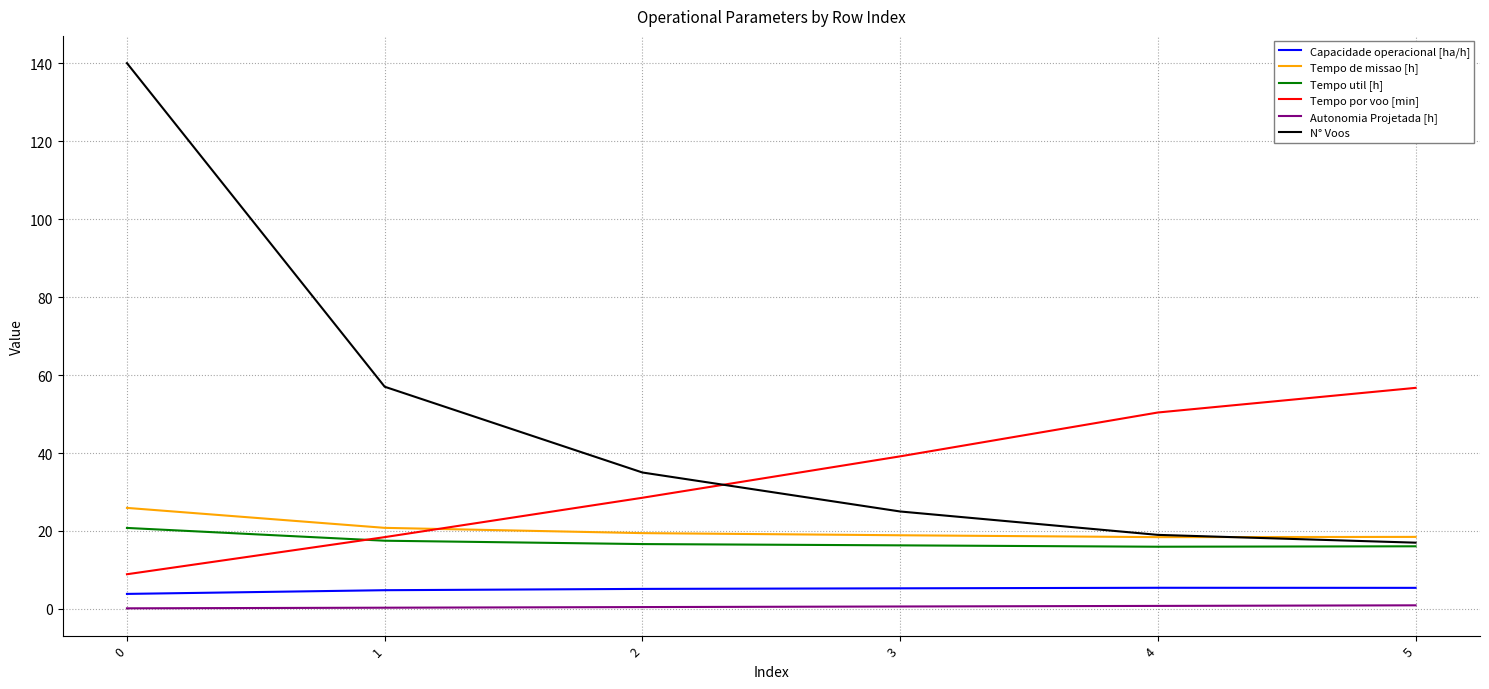

Is it true that Tempo de missao [h] equals 3.9 at 4?

False